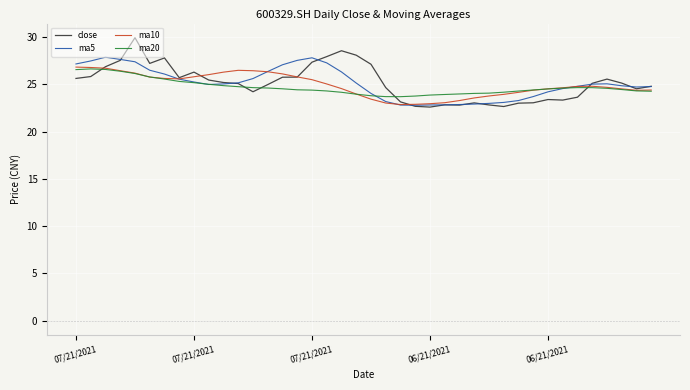

Does the chart display data point markers on the line(s)?

No